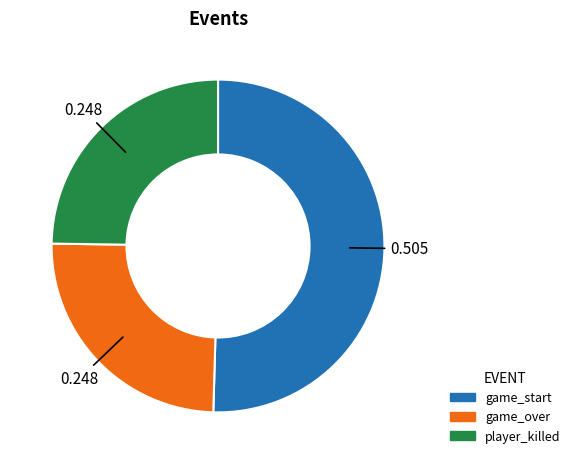

Combined, do game_over and player_killed account for over 50%?

No